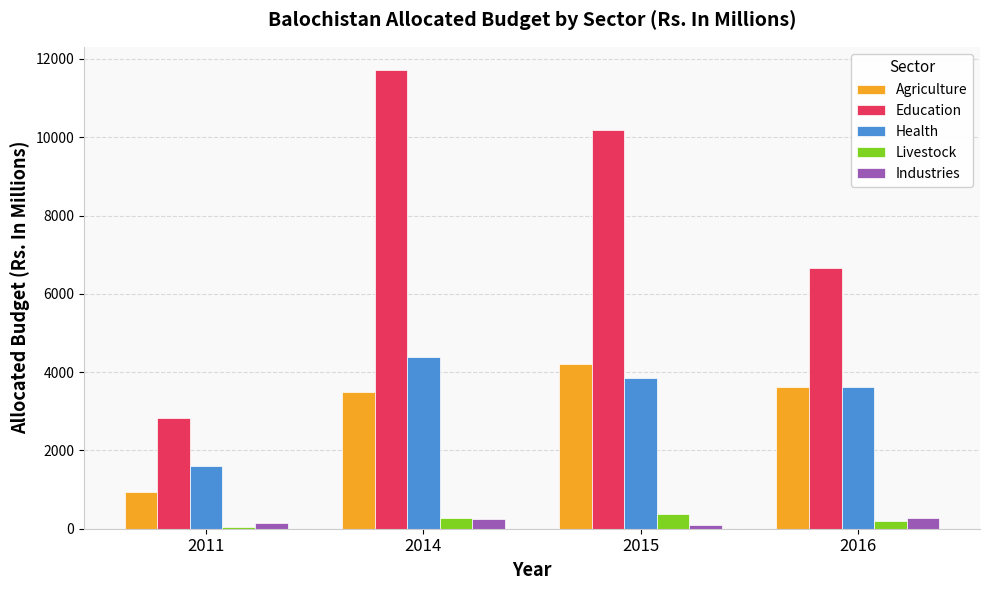

Is it true that Industries equals 100.0 at 2015?

True